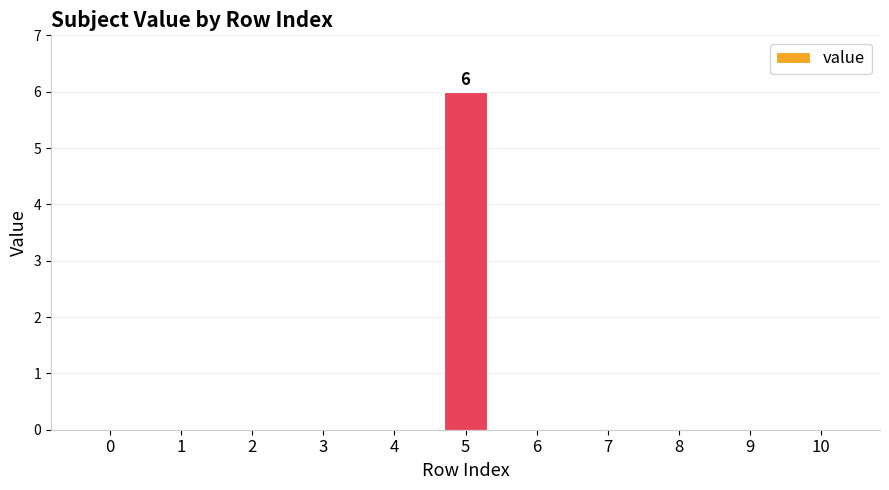

Reading left to right, list all the values displayed in this chart.

0=0	1=0	2=0	3=0	4=0	5=6	6=0	7=0	8=0	9=0	10=0